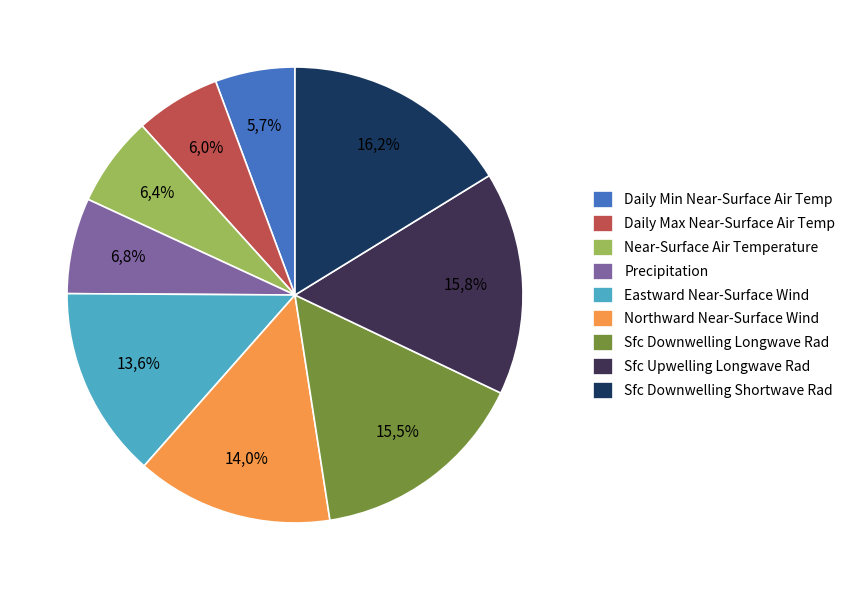

Approximately how many times larger is the value at Daily Minimum Near-Surface Air Temperature compared to Surface Downwelling Shortwave Radiation?

0.3